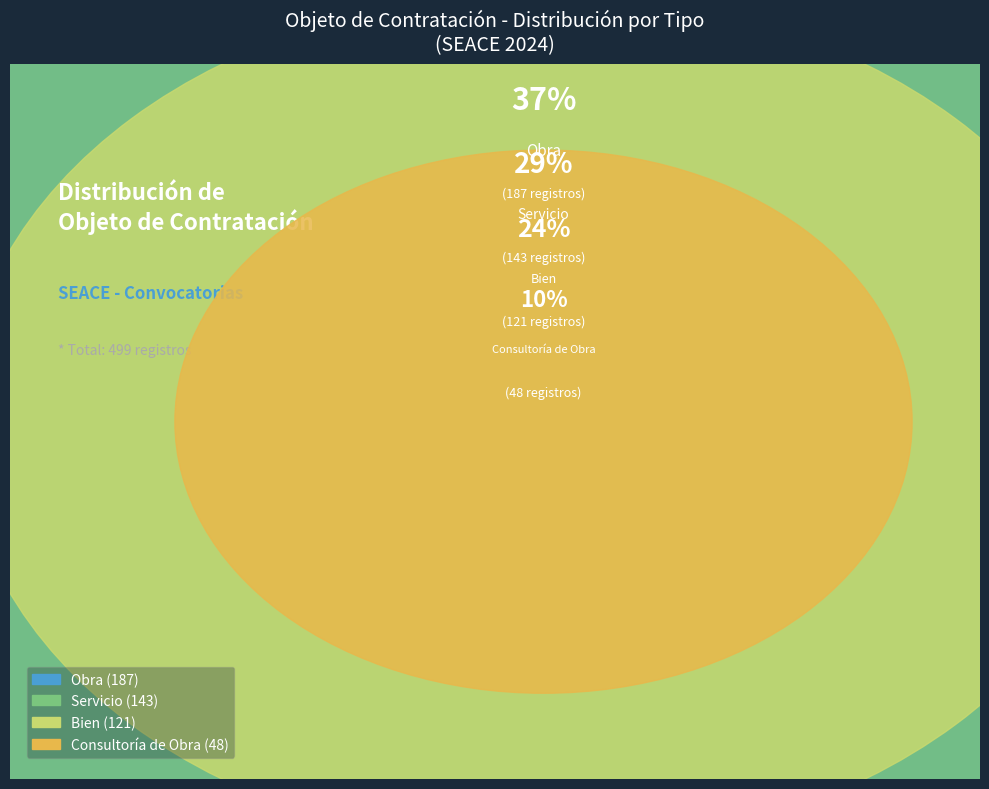

Which category has the biggest portion of the pie?

Obra